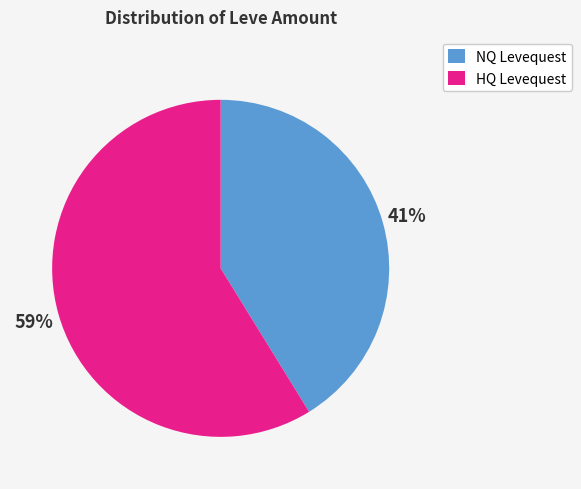

Which category accounts for the majority?

HQ Levequest